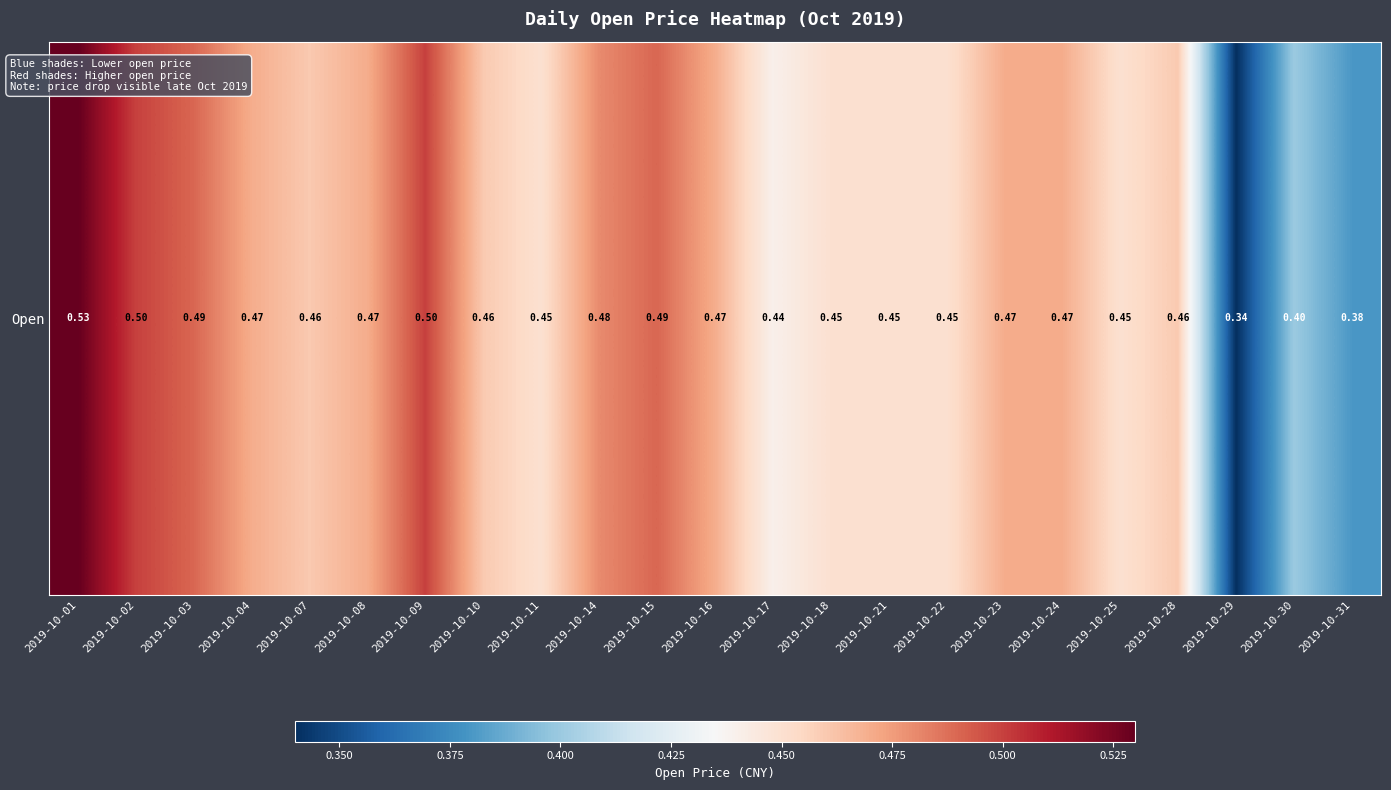

Rank the categories by value from highest to lowest.

2019-10-01, 2019-10-02, 2019-10-09, 2019-10-03, 2019-10-15, 2019-10-14, 2019-10-04, 2019-10-08, 2019-10-16, 2019-10-23, 2019-10-24, 2019-10-07, 2019-10-10, 2019-10-28, 2019-10-11, 2019-10-18, 2019-10-21, 2019-10-22, 2019-10-25, 2019-10-17, 2019-10-30, 2019-10-31, 2019-10-29